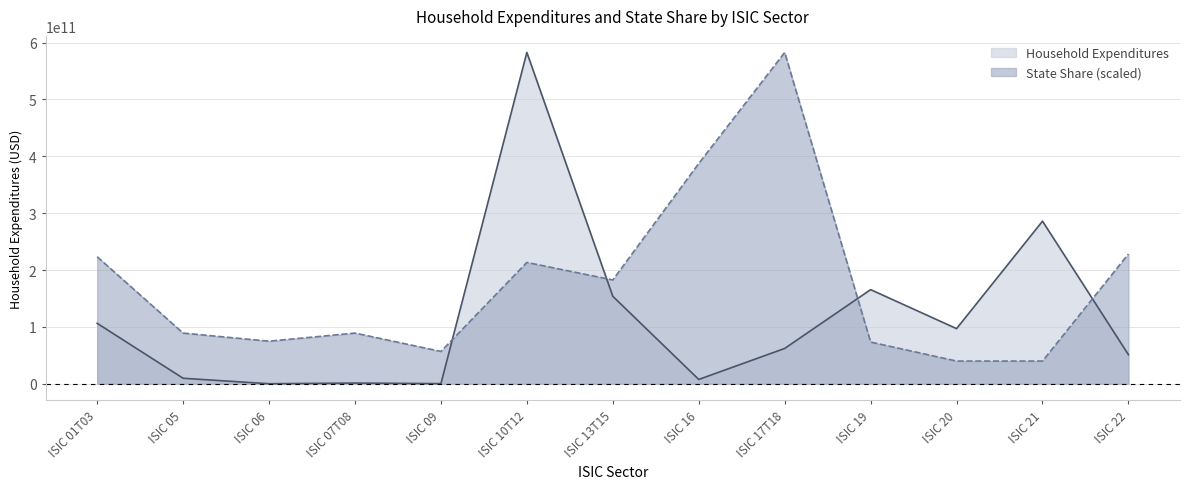

True or false: Household Expenditures and State Share (scaled) intersect in this chart.

True